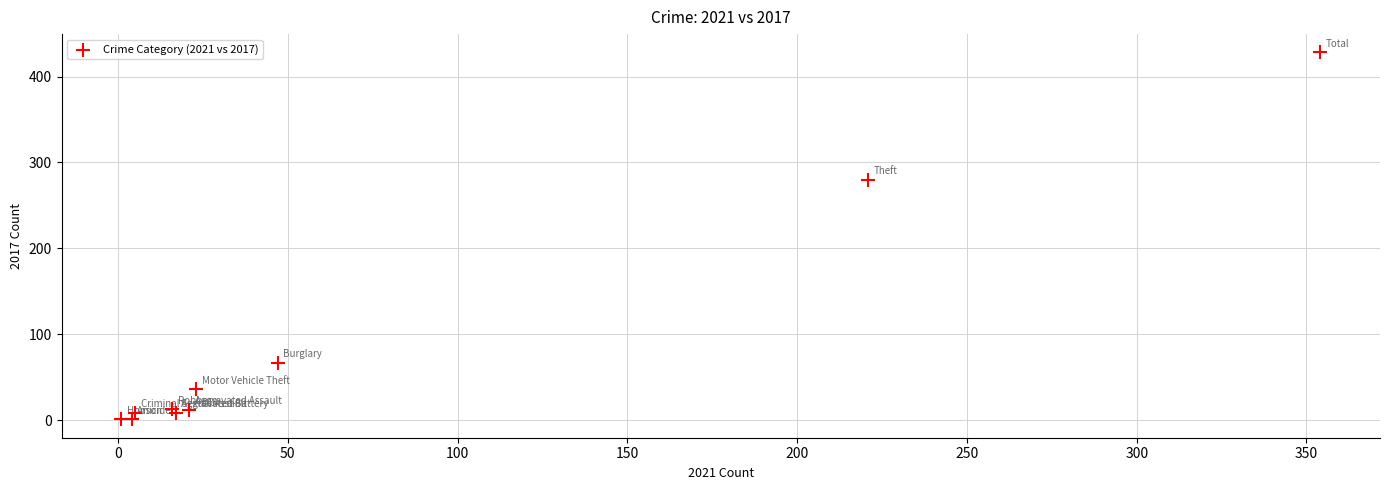

What Y value in the scatter plot is closest to 214?

280